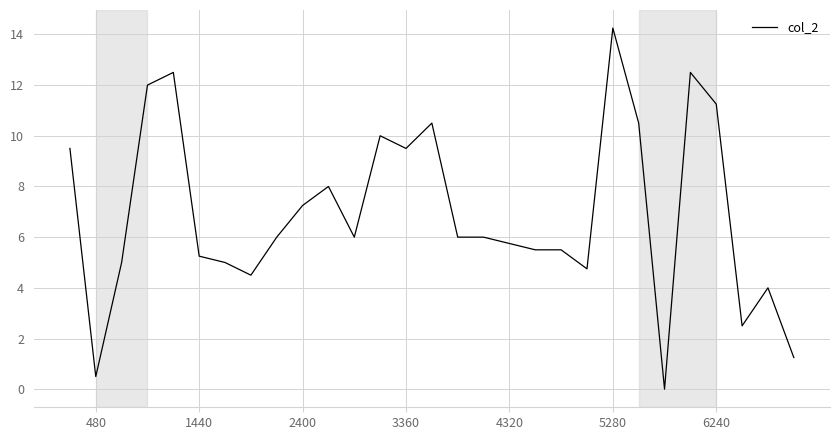

True or false: there are more than 1 points higher than both neighbors.

True